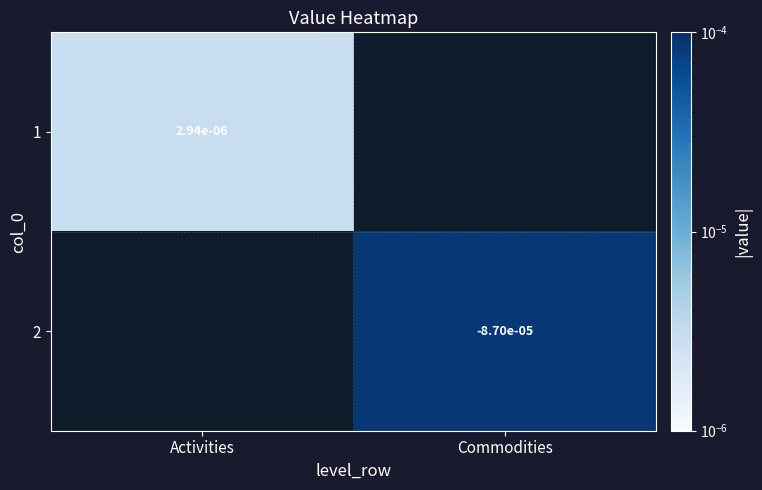

List the series in order of their peak value, highest first.

1, 2